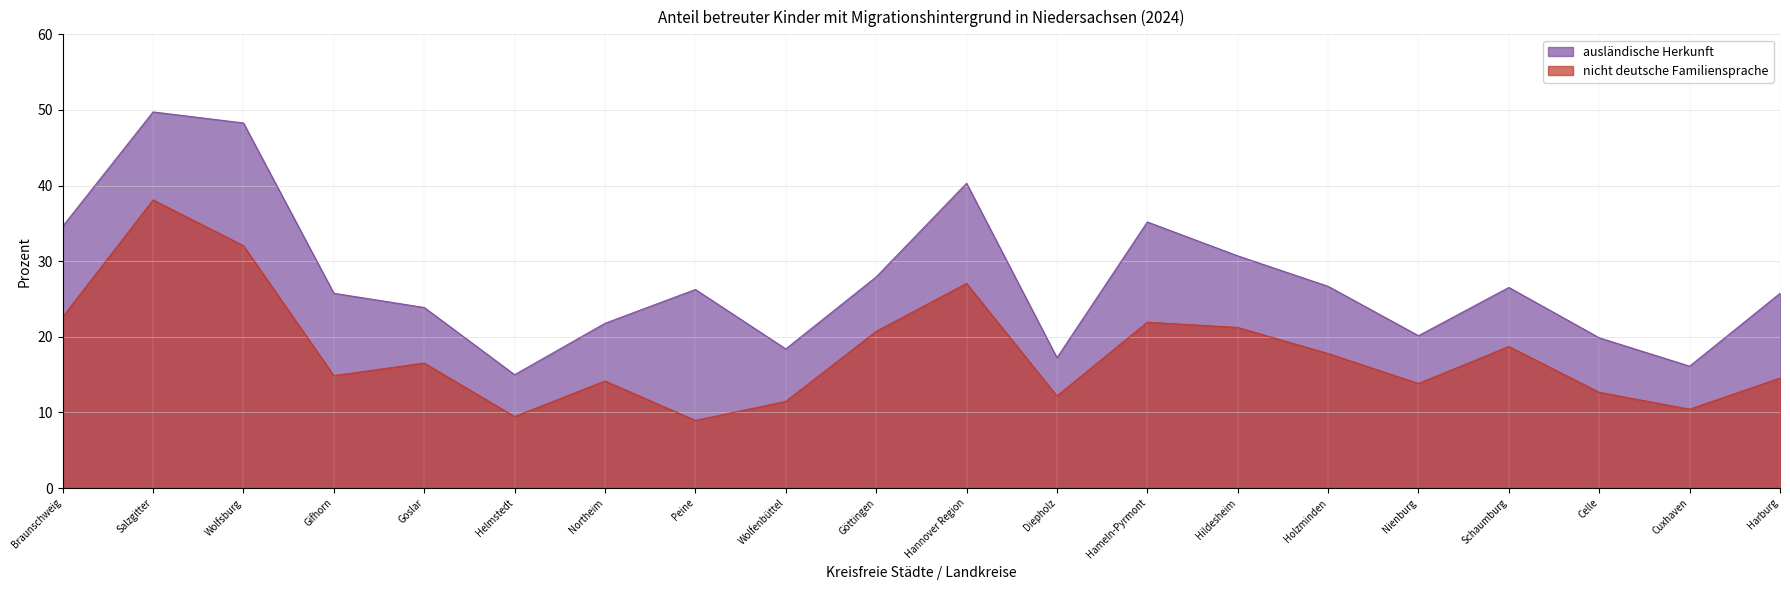

What is the difference between the second highest and second lowest values in the nicht deutsche Familiensprache series?

22.6